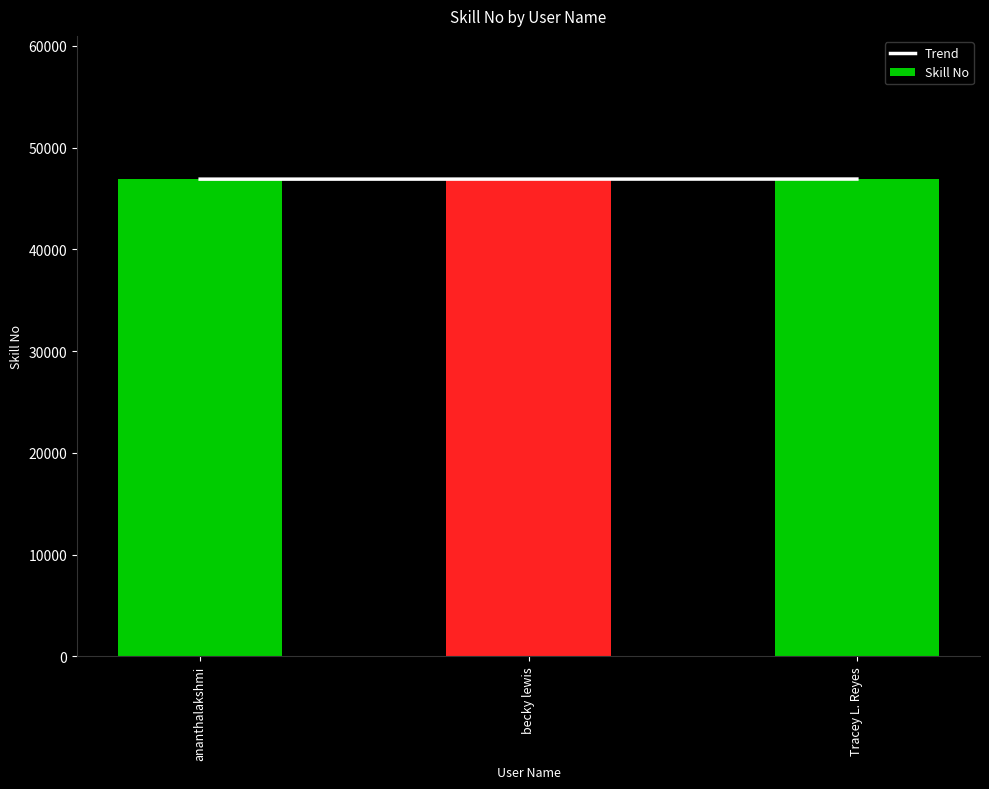

Rank the series by their maximum value, from highest to lowest.

Trend, Skill No